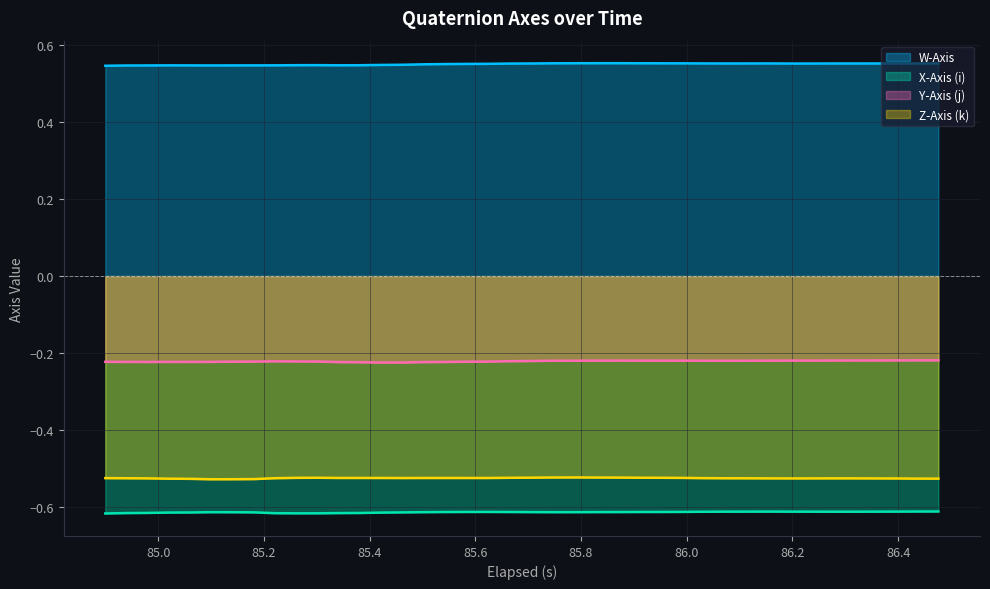

True or false: Z-Axis (k) and X-Axis (i) intersect in this chart.

False